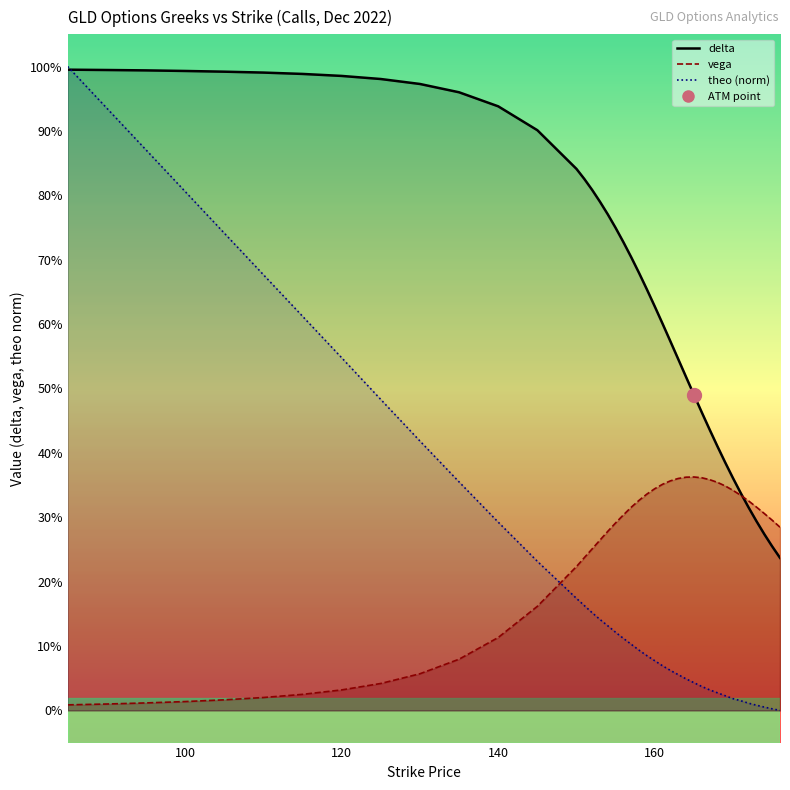

How many lines are shown in the chart?

3